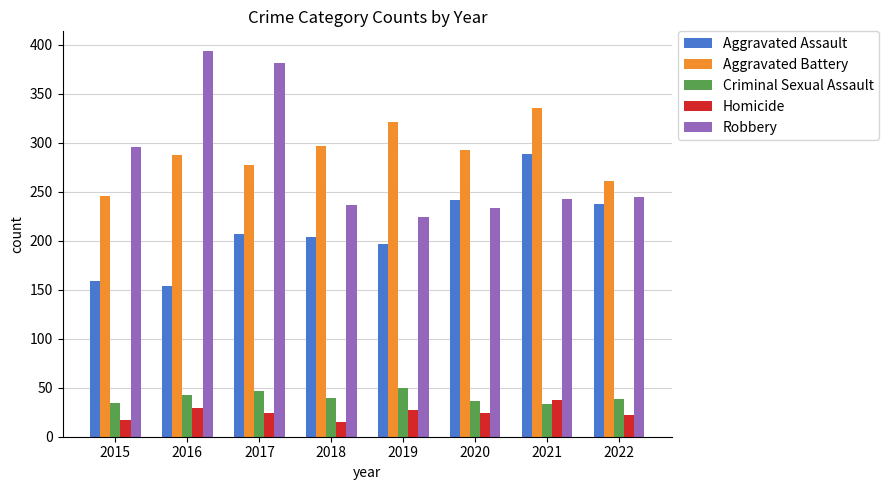

Which series has the largest range (max minus min)?

Robbery